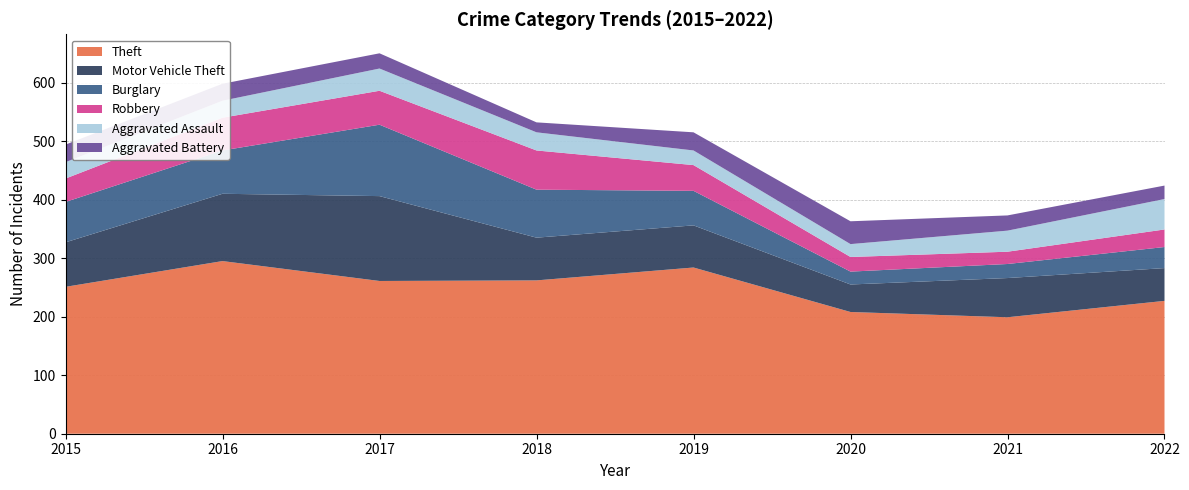

Reading left to right, extract all data points from this chart.

Theft: 2015=251	2016=295	2017=261	2018=262	2019=284	2020=208	2021=199	2022=227
Motor Vehicle Theft: 2015=76	2016=115	2017=145	2018=73	2019=72	2020=47	2021=67	2022=56
Burglary: 2015=69	2016=74	2017=122	2018=82	2019=59	2020=22	2021=24	2022=36
Robbery: 2015=40	2016=56	2017=58	2018=67	2019=44	2020=25	2021=21	2022=30
Aggravated Assault: 2015=28	2016=29	2017=38	2018=31	2019=25	2020=22	2021=36	2022=52
Aggravated Battery: 2015=30	2016=29	2017=26	2018=17	2019=31	2020=39	2021=26	2022=23